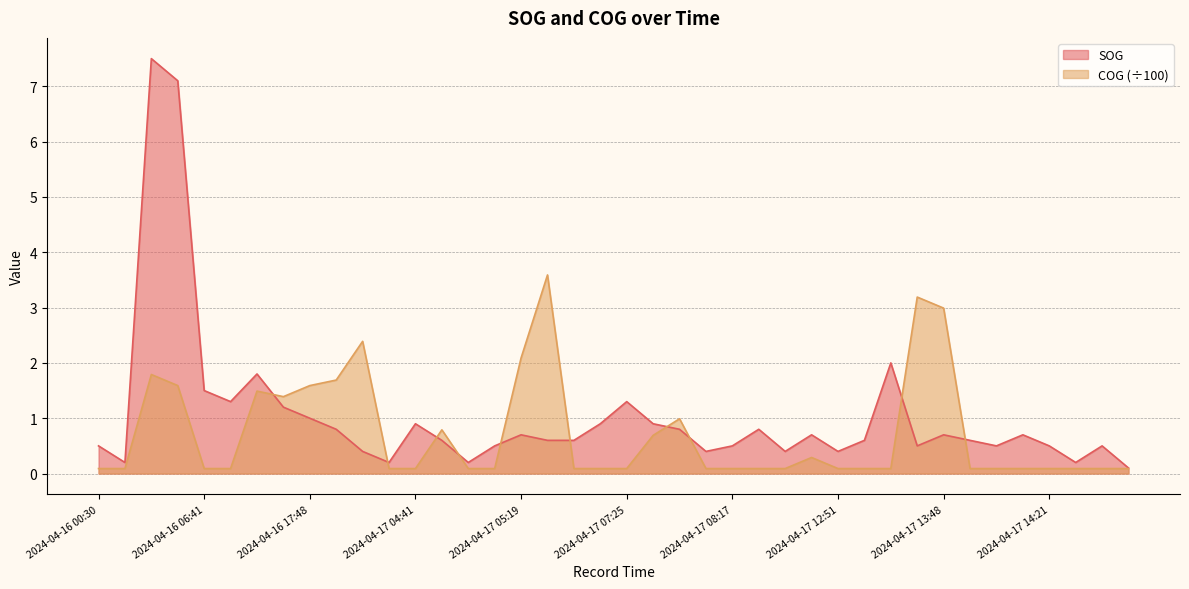

What are all the series names shown in the legend?

SOG, COG (÷100)